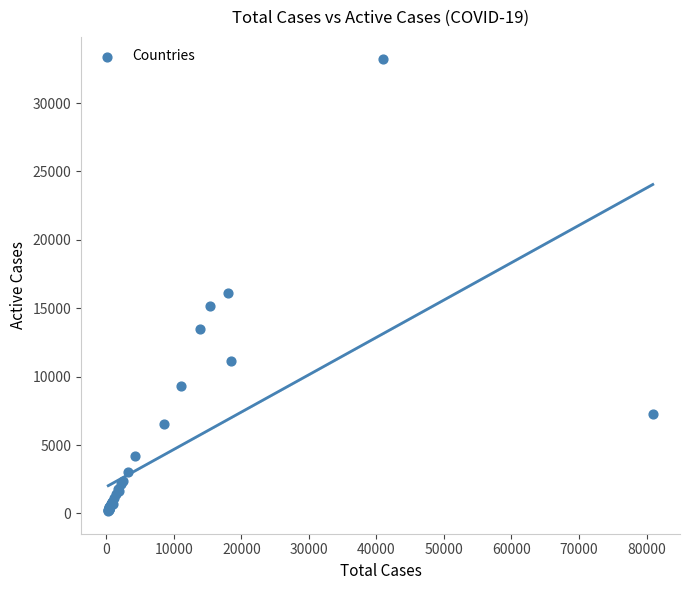

What Y value in the scatter plot is closest to 16678?

16139